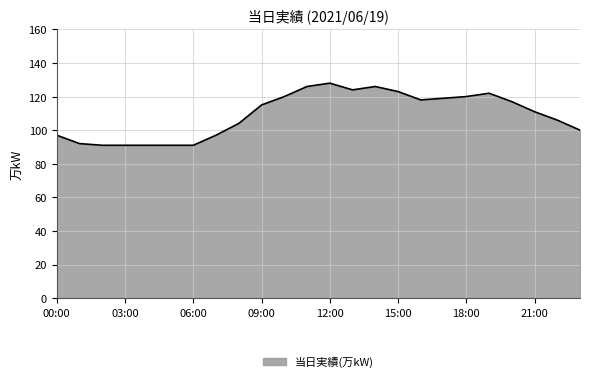

What is the maximum value shown in the chart?

128